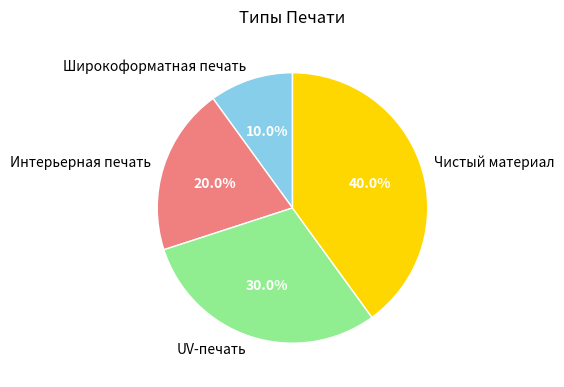

Does Широкоформатная печать represent more than half of the total?

No